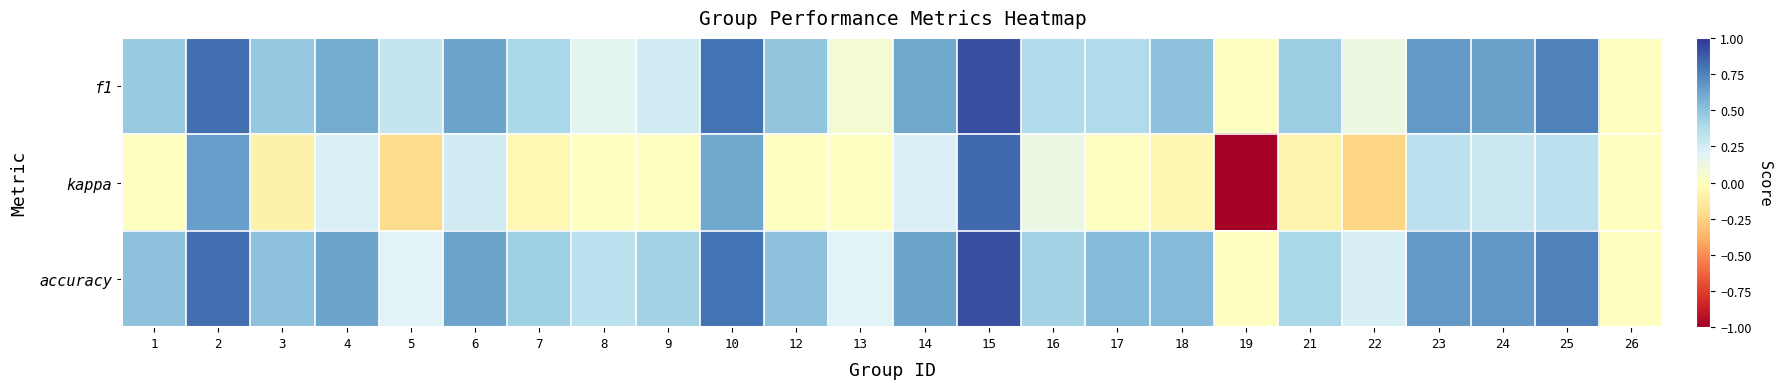

What is the greatest value displayed?

0.9